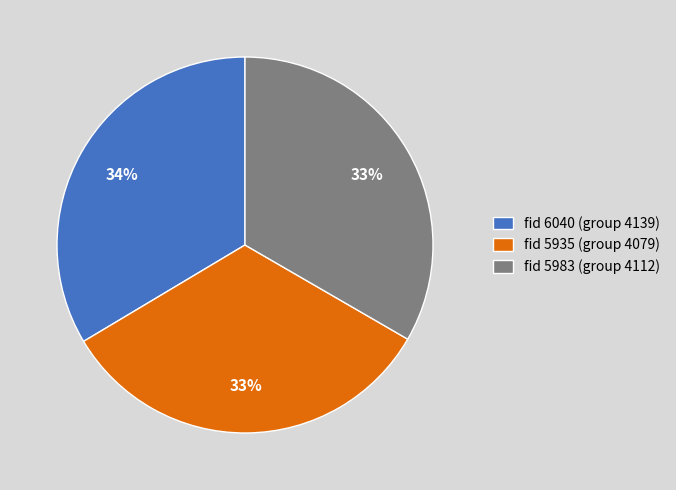

What is the ratio of the value at fid 5983 (group 4112) to the value at fid 6040 (group 4139)?

1.0